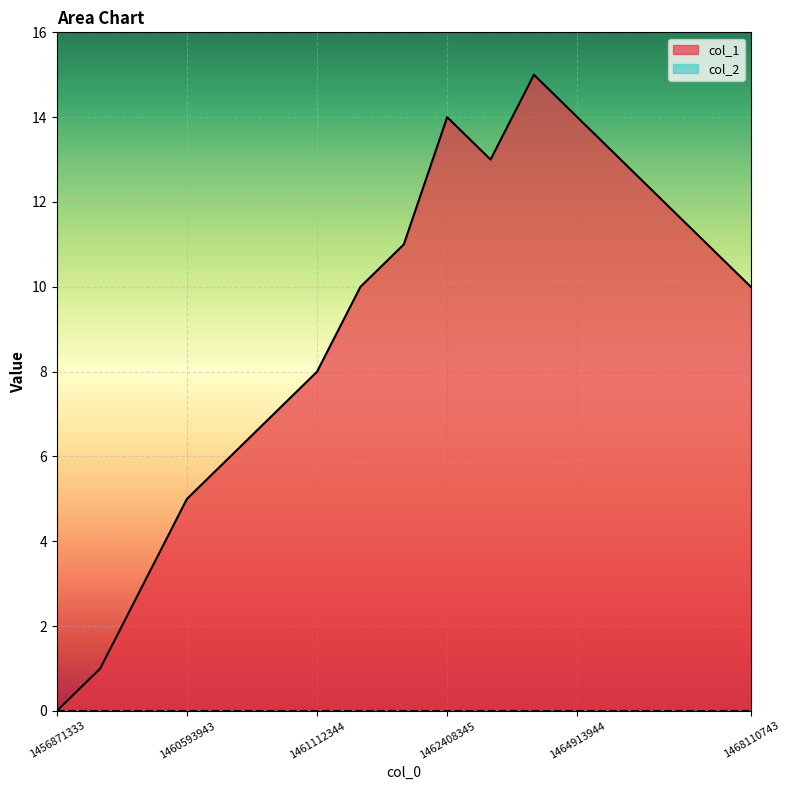

At which category does the chart reach its minimum across all series?

1456871333